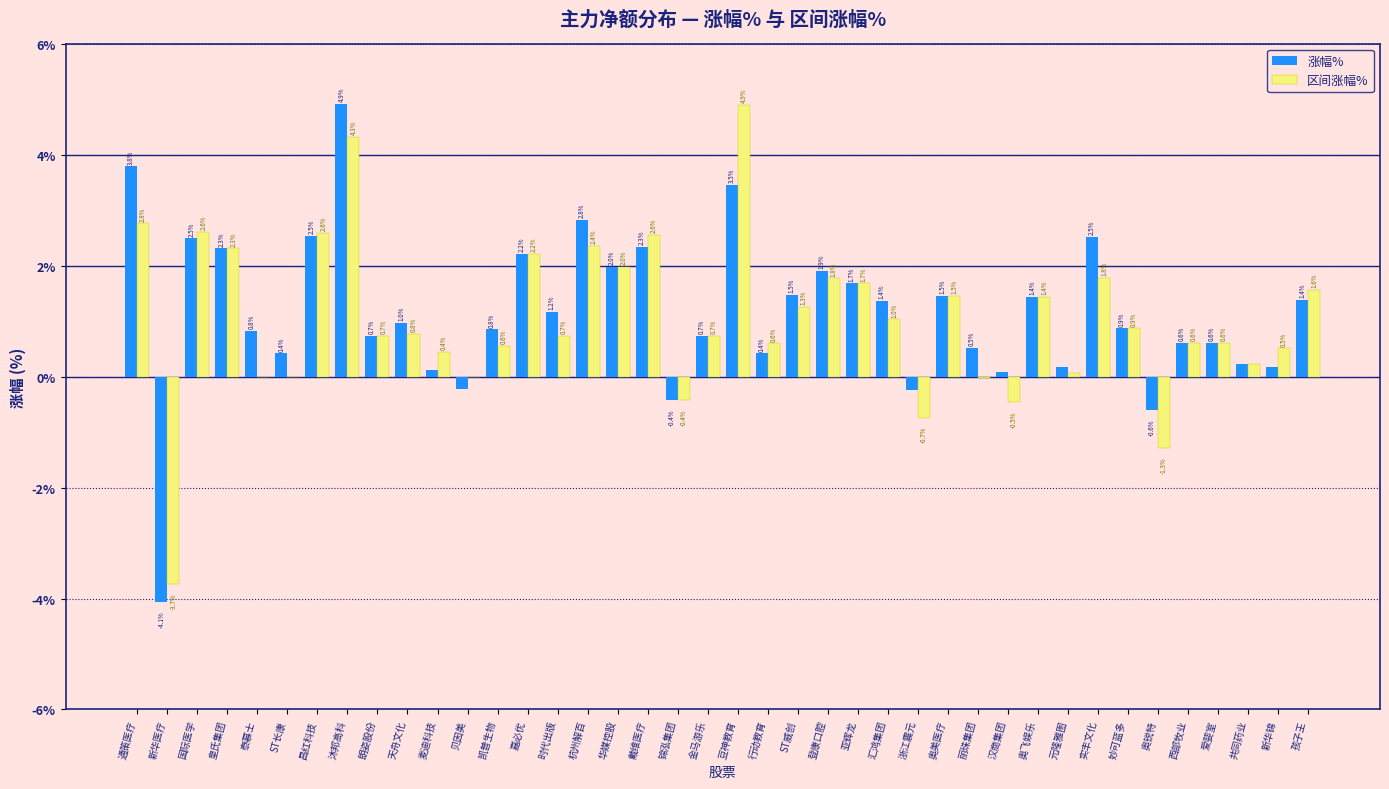

Between 泰慕士 and 凯普生物, which series saw the biggest shift?

区间涨幅%